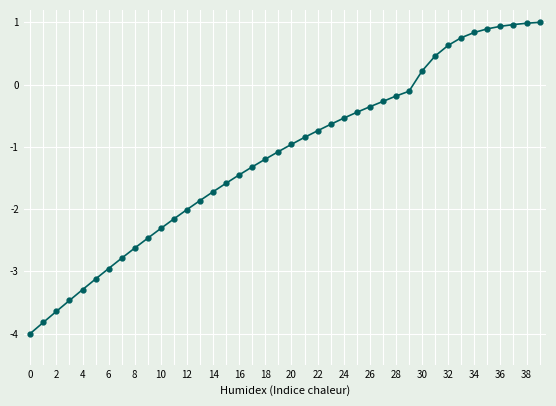

What is the smallest value displayed?

-4.0